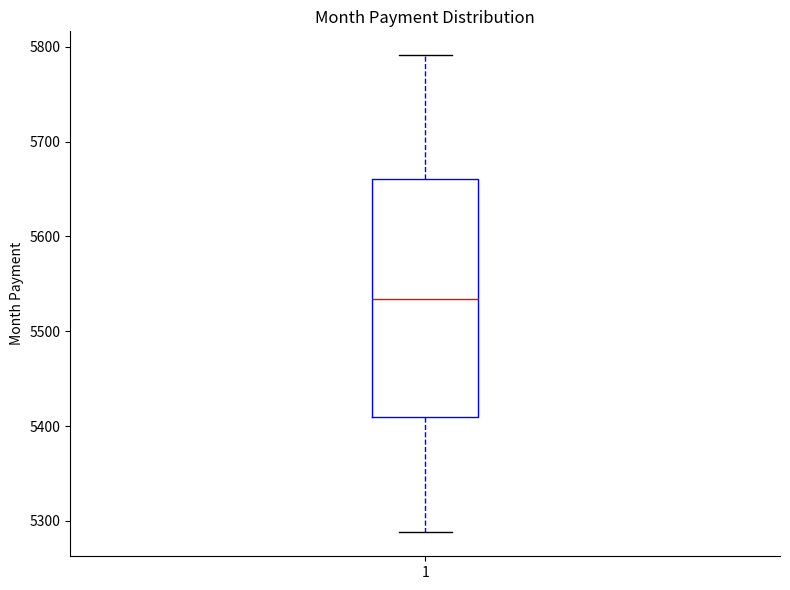

Where does the lower whisker of the box at x = 1 end on the y-axis? The values are not printed on the chart, so give them approximately, as read against the axis.

5290